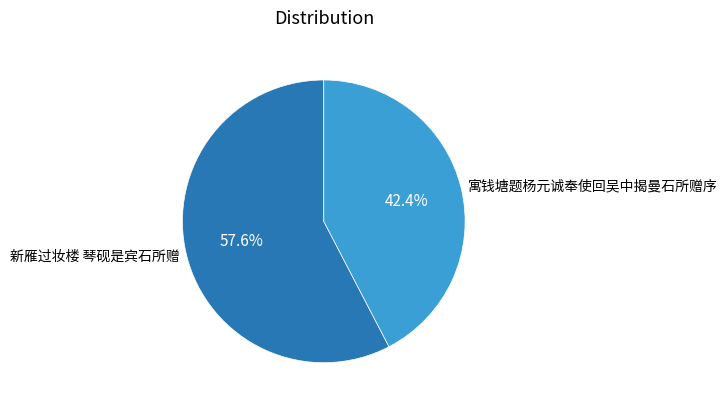

Which has a higher value, 寓钱塘题杨元诚奉使回吴中揭曼石所赠序 or 新雁过妆楼 琴砚是宾石所赠?

新雁过妆楼 琴砚是宾石所赠